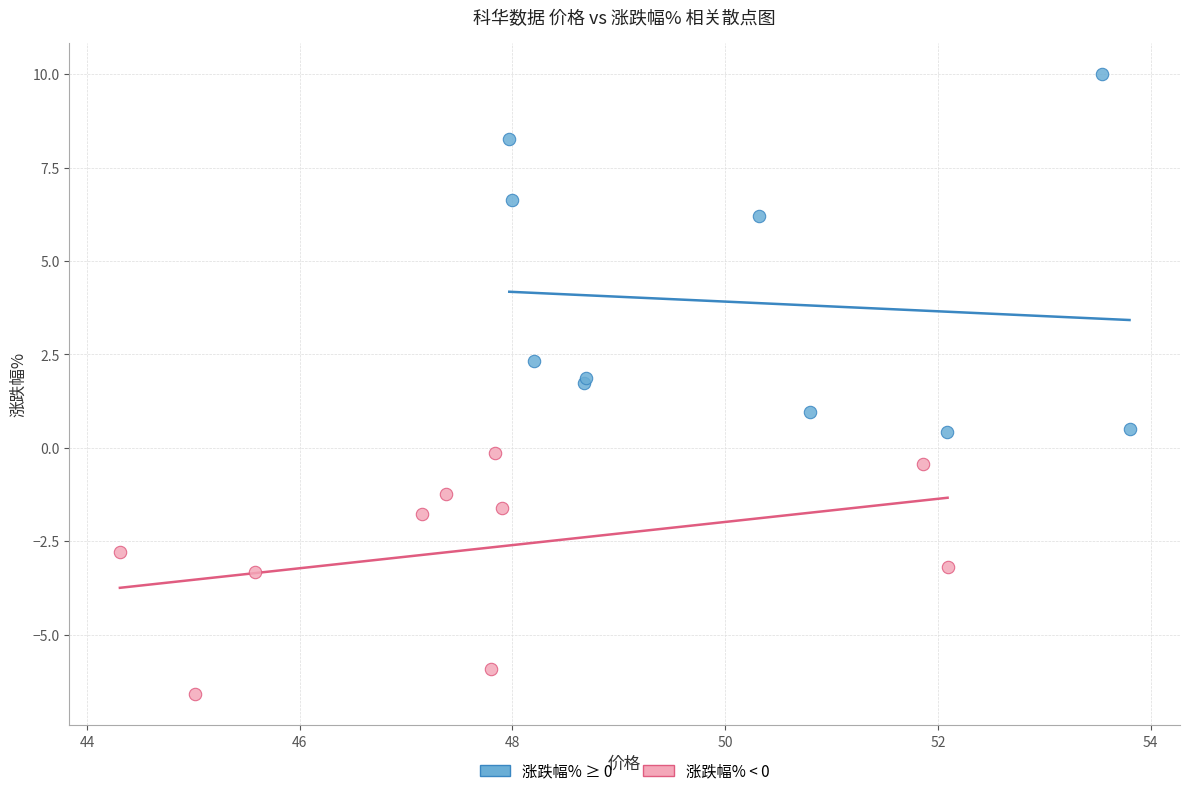

Which series has the largest Y range (max minus min)?

涨跌幅% ≥ 0